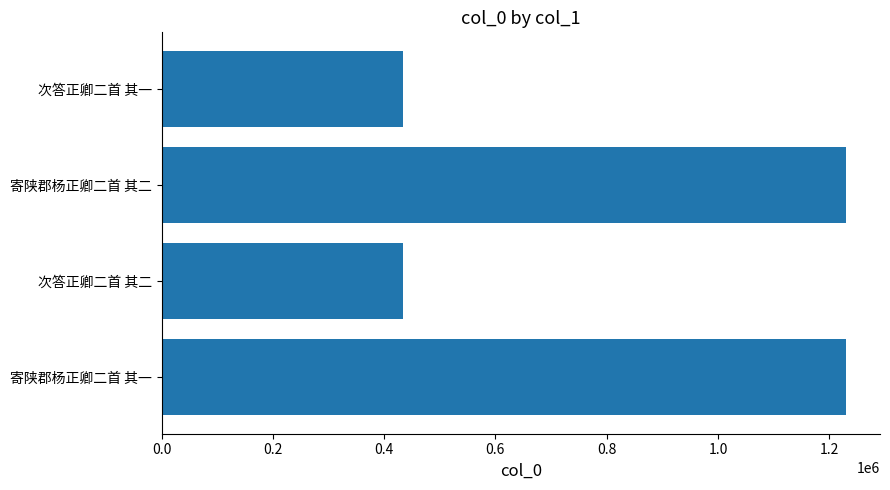

The value at 寄陕郡杨正卿二首 其一 is 2164559. True or false?

False